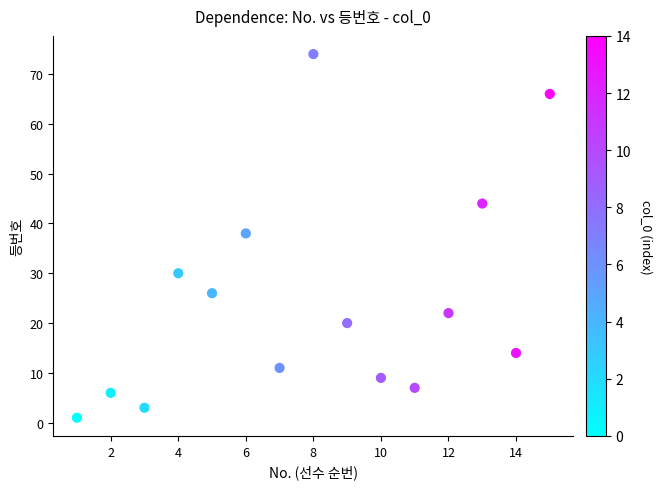

What is the range of Y values (max minus min)?

73